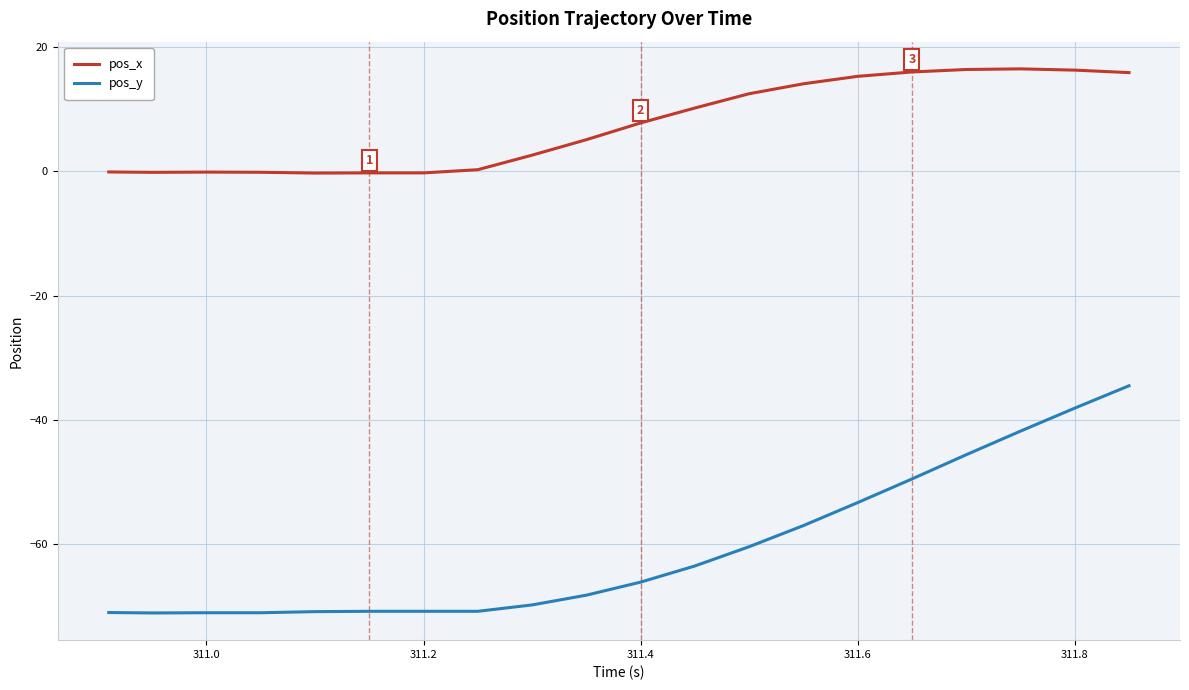

Which series has the largest total across all categories?

pos_x